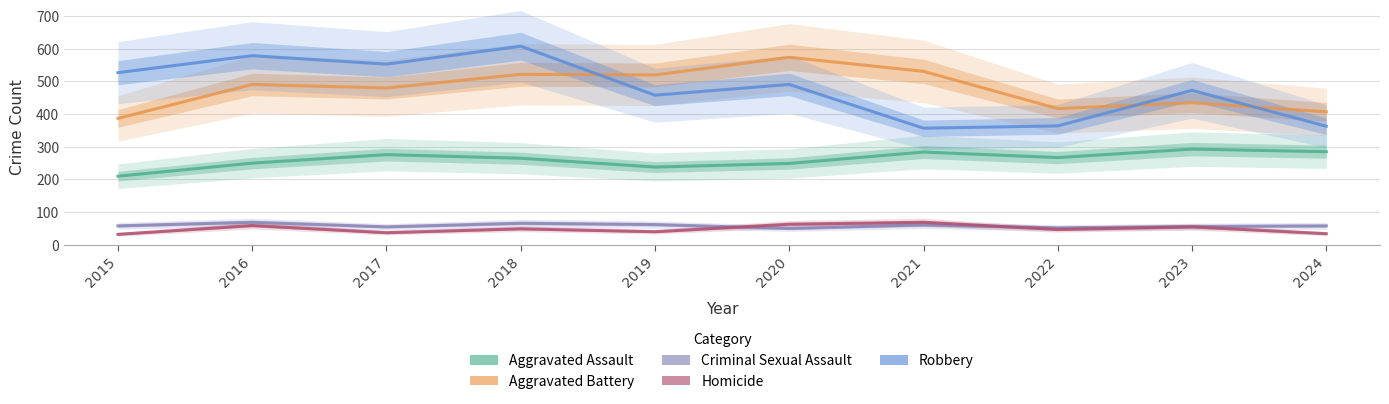

Reading right to left, extract all data points from this chart.

Aggravated Assault: 2024=285	2023=293	2022=267	2021=284	2020=249	2019=238	2018=265	2017=276	2016=250	2015=210
Aggravated Battery: 2024=407	2023=435	2022=417	2021=531	2020=574	2019=520	2018=522	2017=480	2016=491	2015=387
Criminal Sexual Assault: 2024=58	2023=56	2022=52	2021=61	2020=50	2019=62	2018=66	2017=55	2016=69	2015=58
Homicide: 2024=34	2023=55	2022=47	2021=69	2020=63	2019=40	2018=49	2017=37	2016=59	2015=32
Robbery: 2024=363	2023=473	2022=364	2021=357	2020=491	2019=458	2018=608	2017=553	2016=579	2015=527